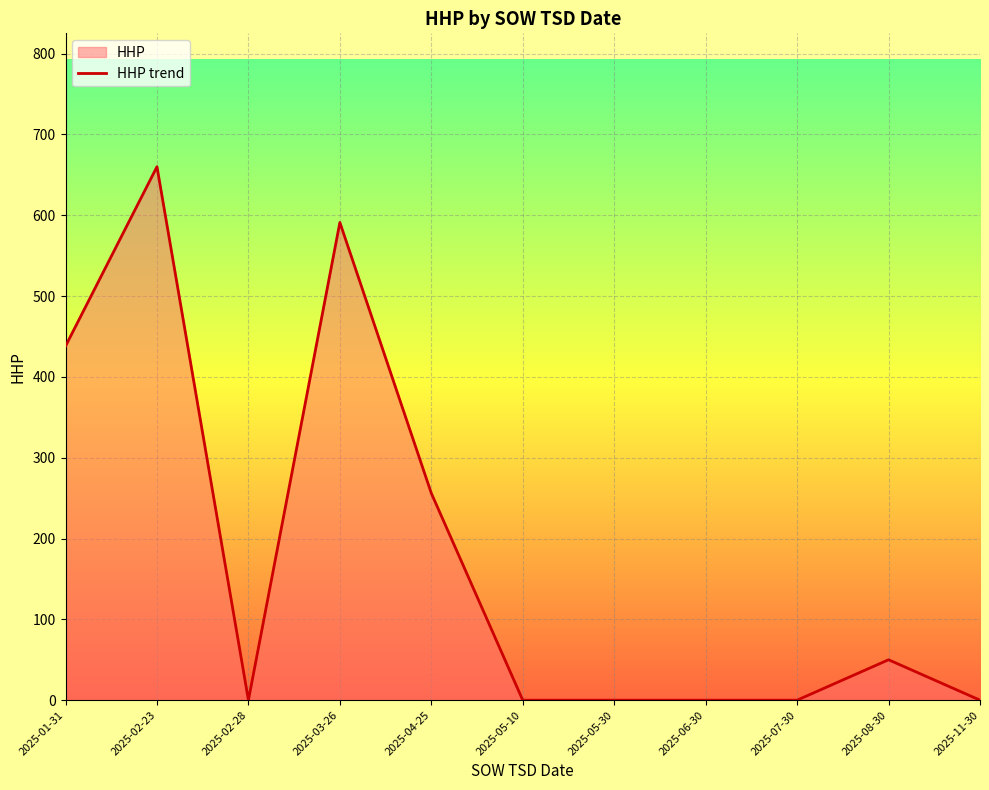

What position from the left is 2025-03-26?

4